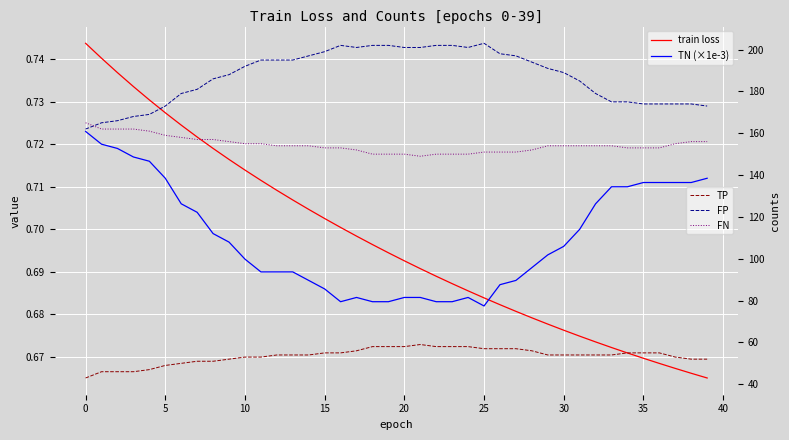

The value of train loss at 31 is 1.0. True or false?

False